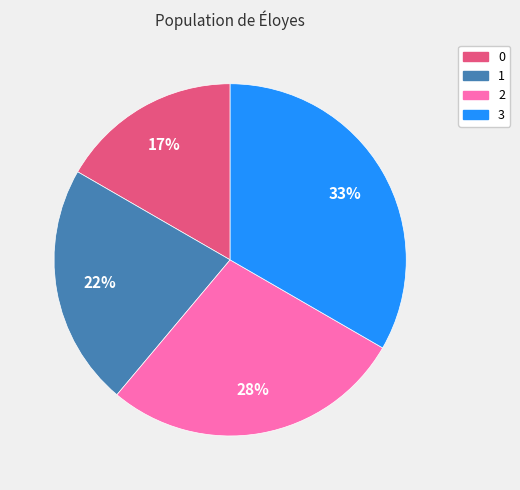

Is the sum of 0 and 1 greater than half?

No